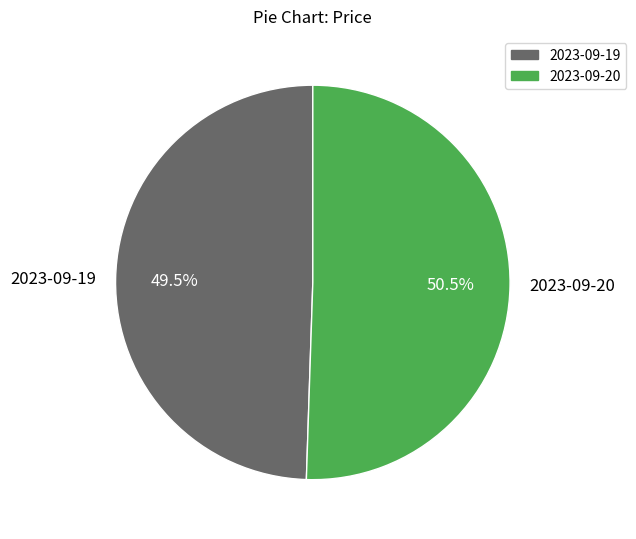

What is the smallest slice in the pie chart?

2023-09-19